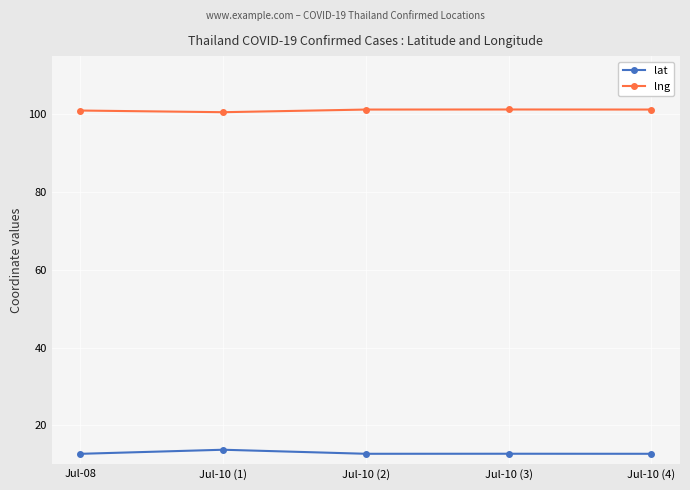

What is the lowest value of the lat series?

12.7